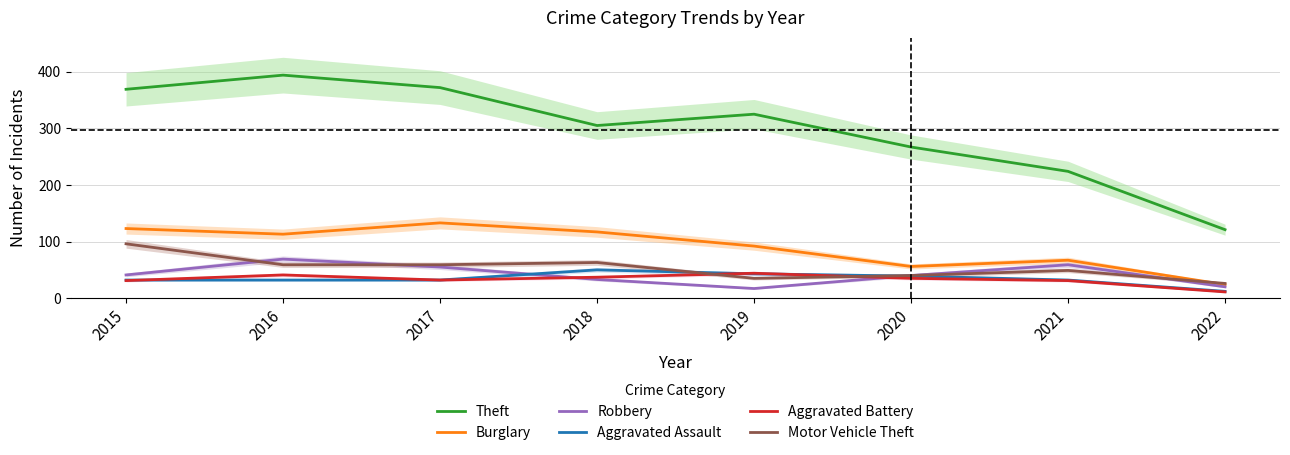

What is the sum of the Robbery values at 2020 and 2018?

73